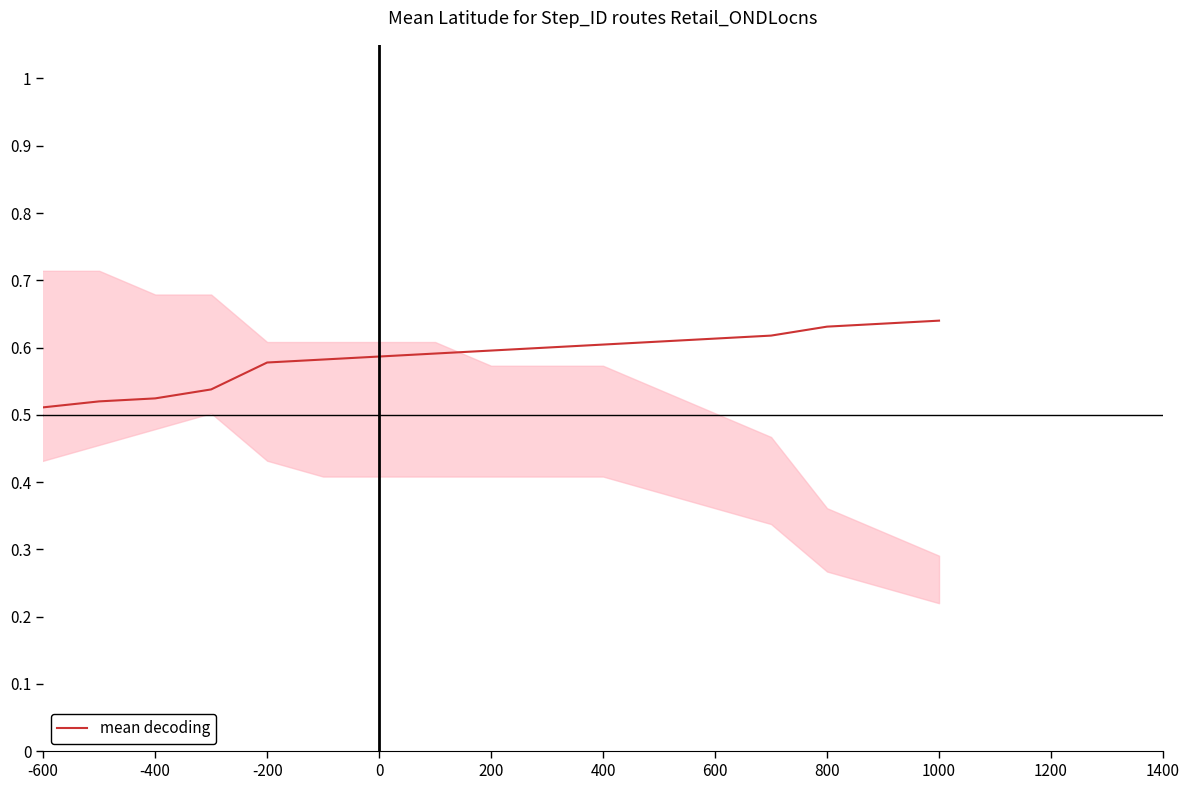

Which label corresponds to the smallest value in the chart?

-600